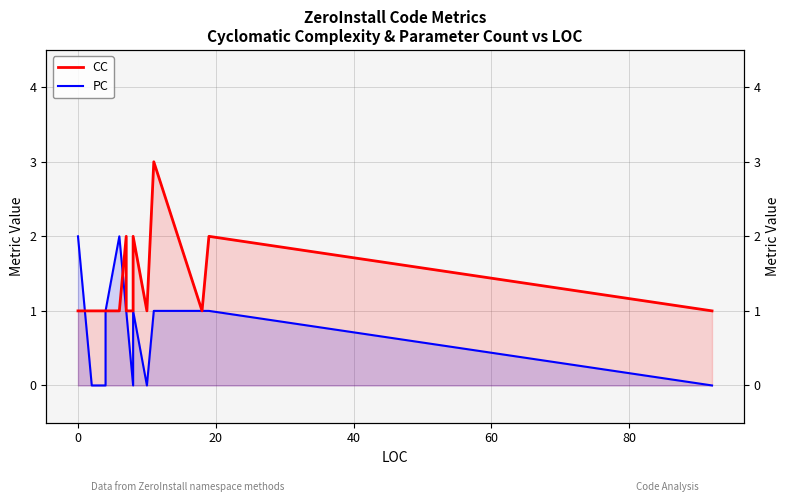

True or false: PC has a value of 1 at 40.

False